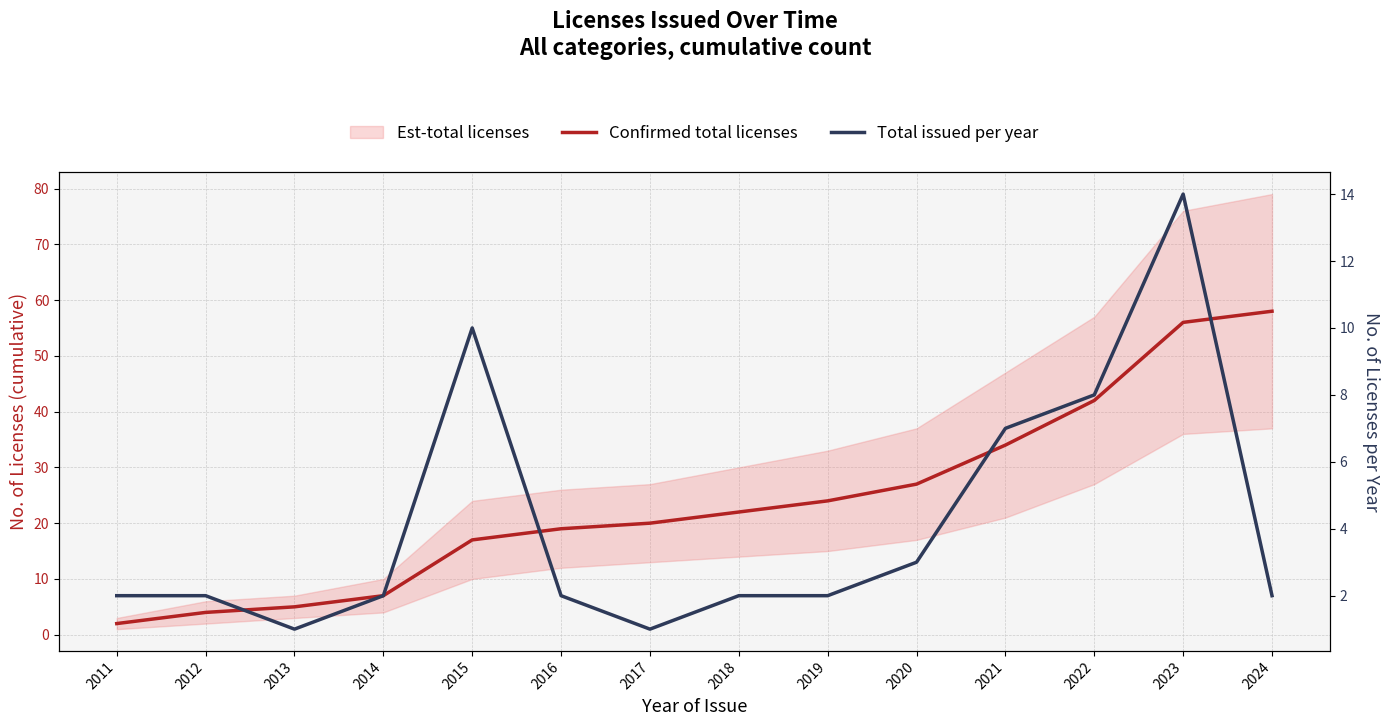

How many data points in Total issued per year are above 2?

5